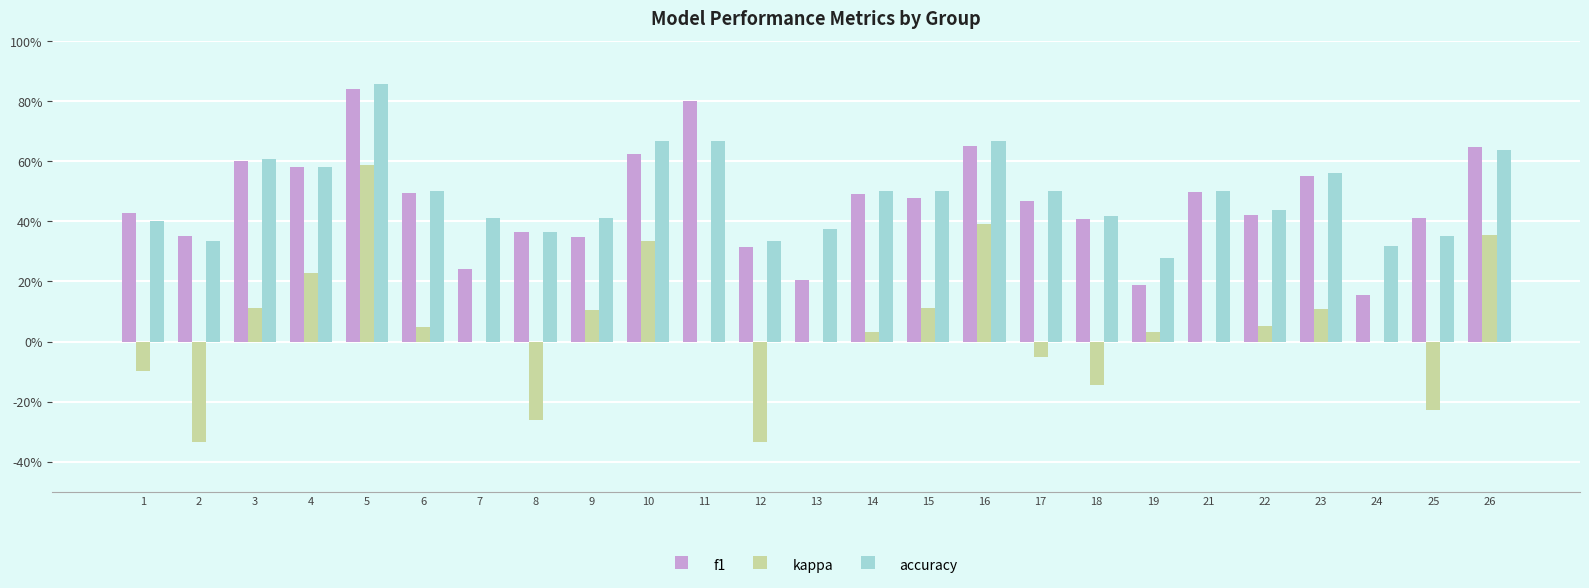

What is the sum of the kappa values at 14 and 19?

0.1